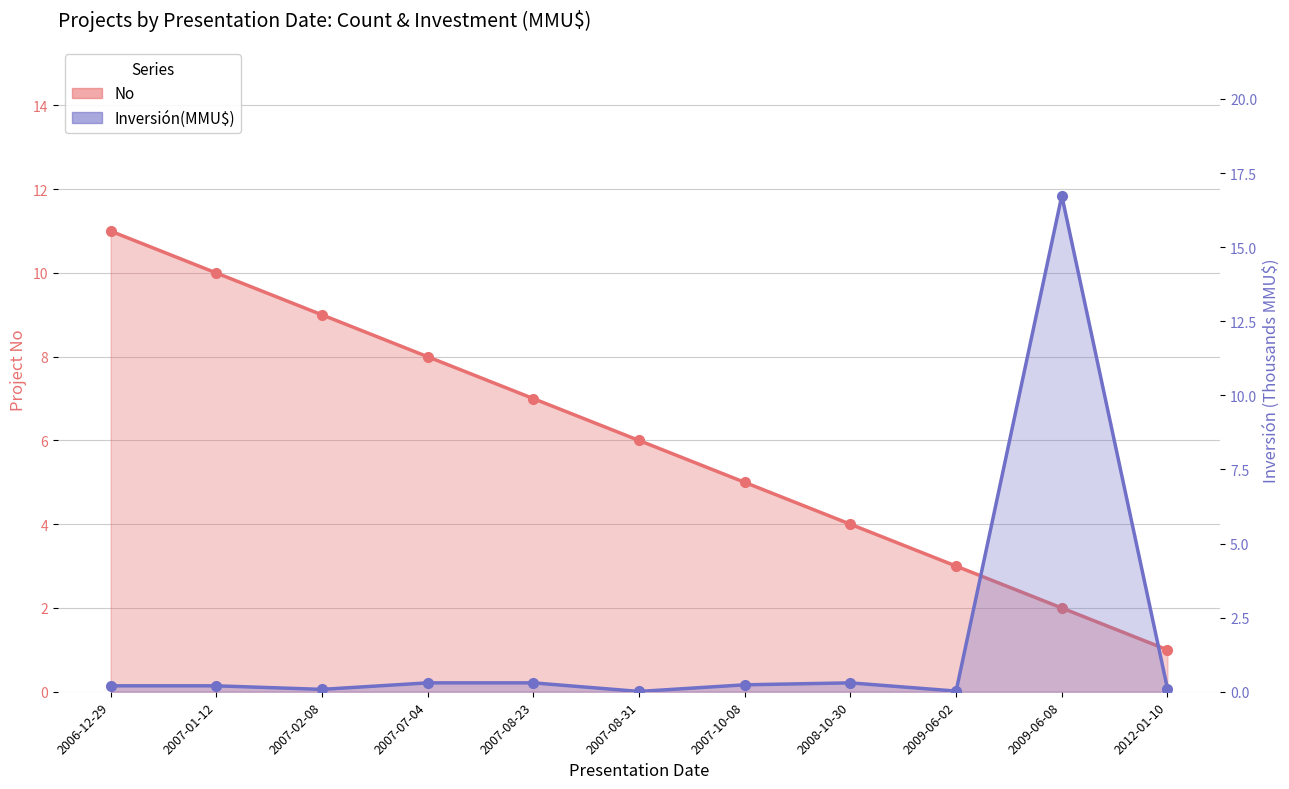

What is the maximum value for Inversión(MMU$)?

16.7